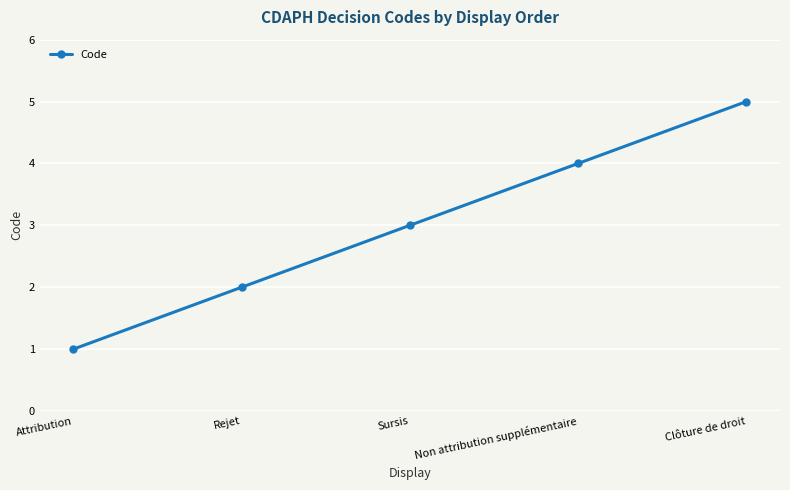

List the labels in order of value, smallest first.

Attribution, Rejet, Sursis, Non attribution supplémentaire, Clôture de droit